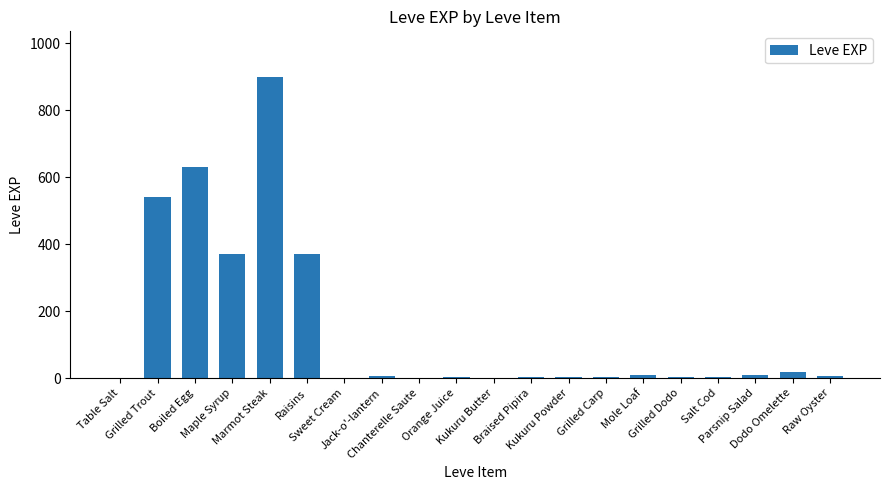

What is the greatest value displayed?

900